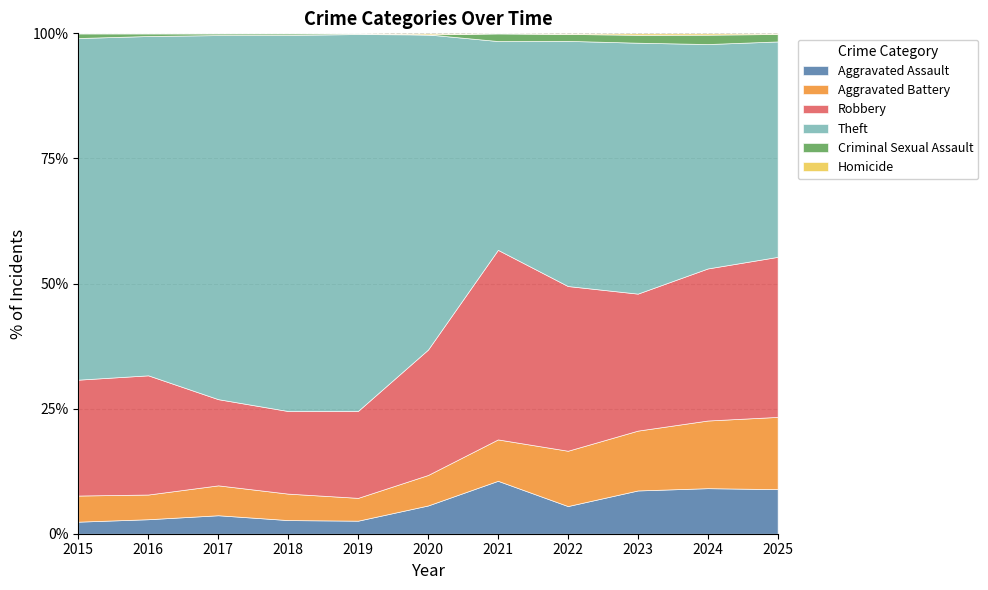

True or false: Robbery and Aggravated Battery cross at least once.

False